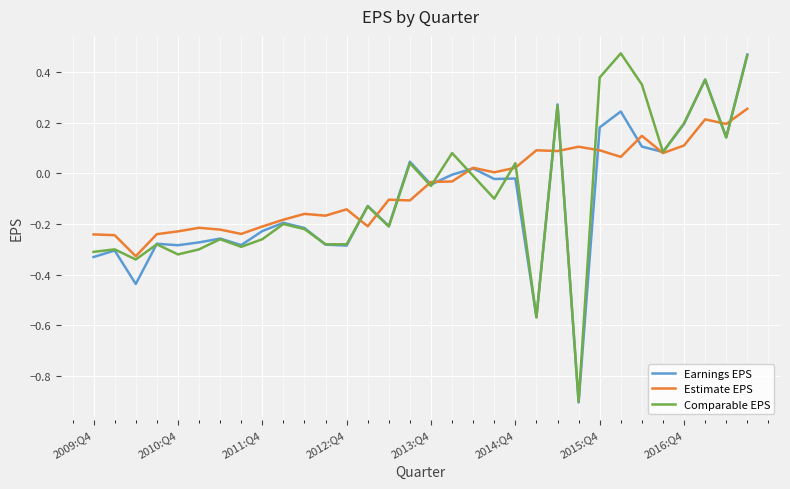

Which series has the largest total across all categories?

Estimate EPS